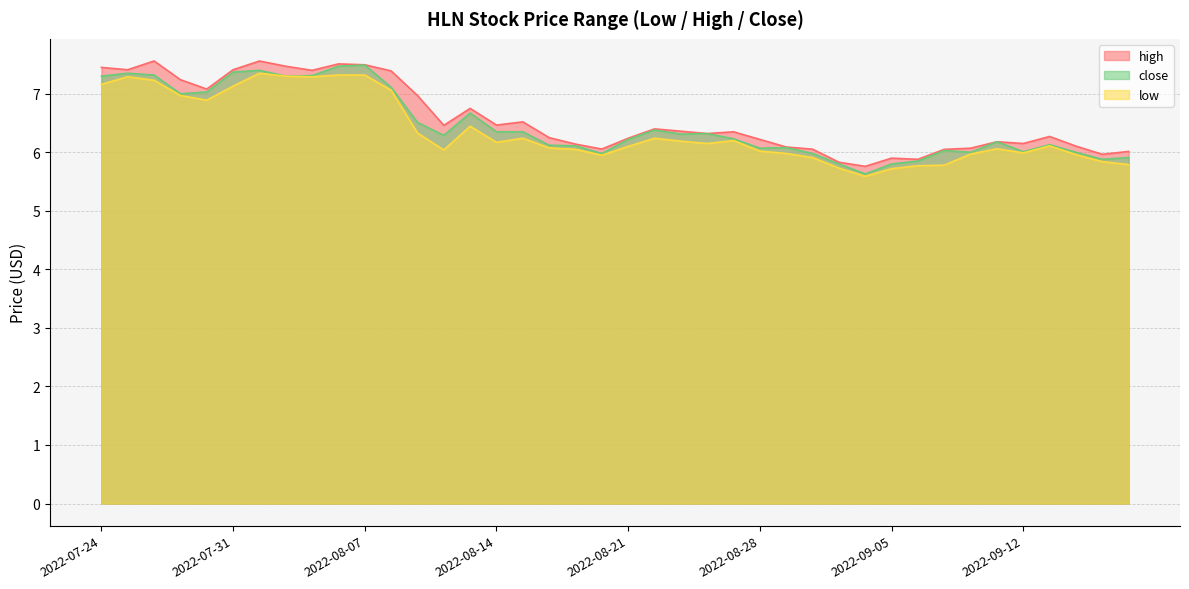

True or false: close and low cross at least once.

False